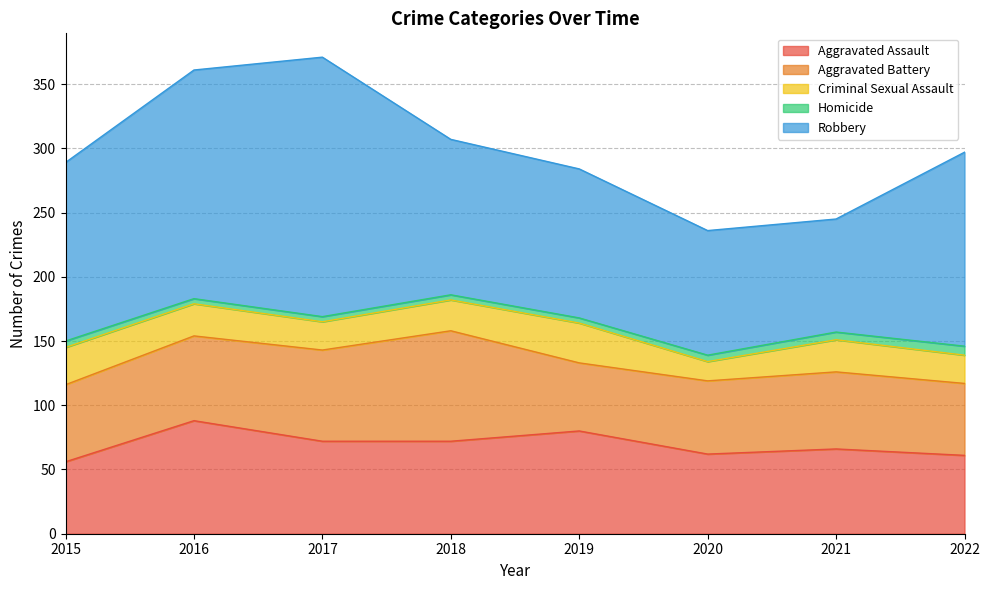

How many lines are shown in the chart?

5